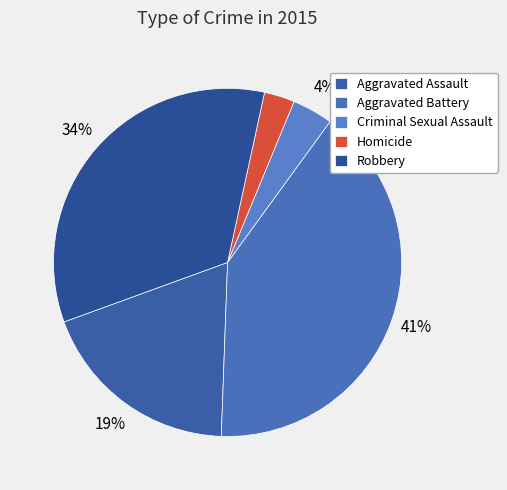

Is there a majority slice in this chart?

No